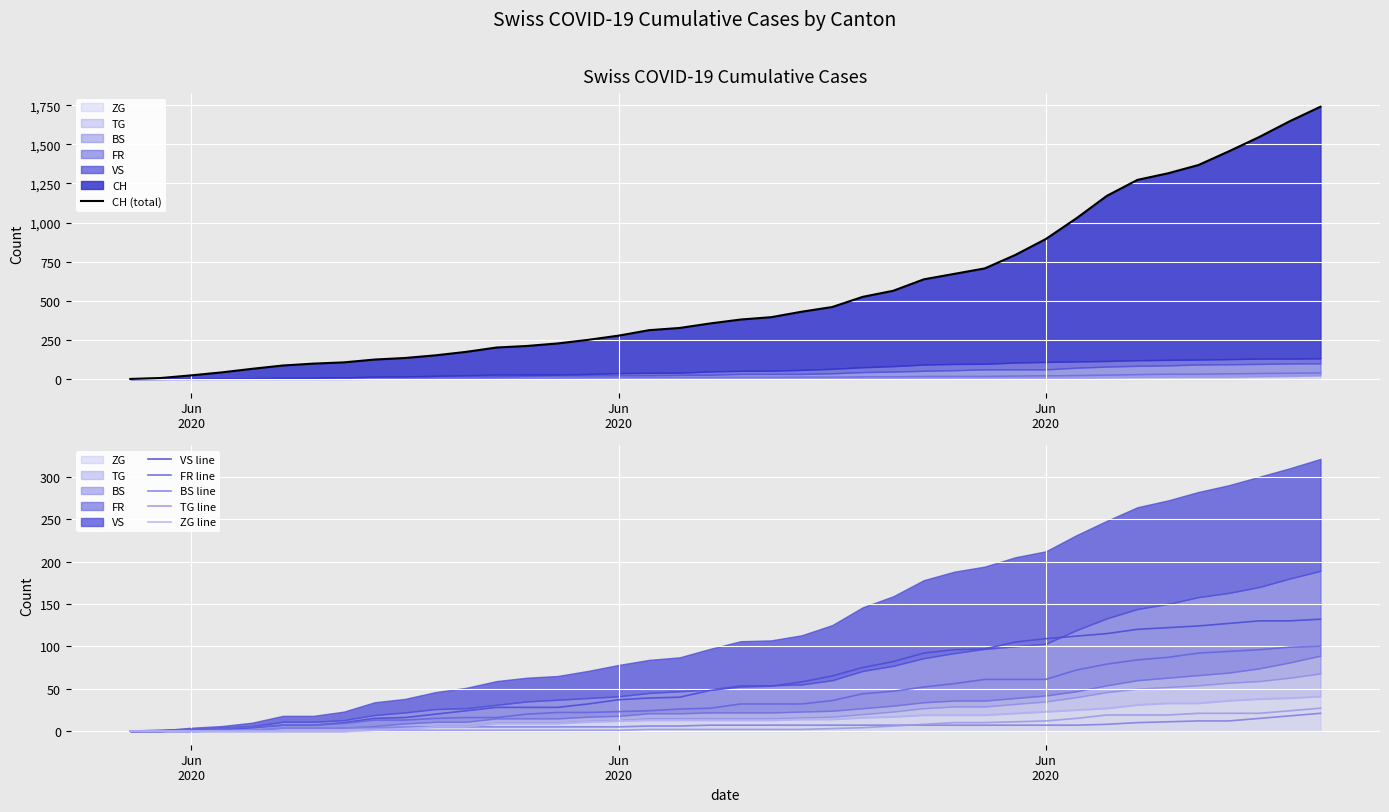

How many values in the ZG line series exceed 13?

18